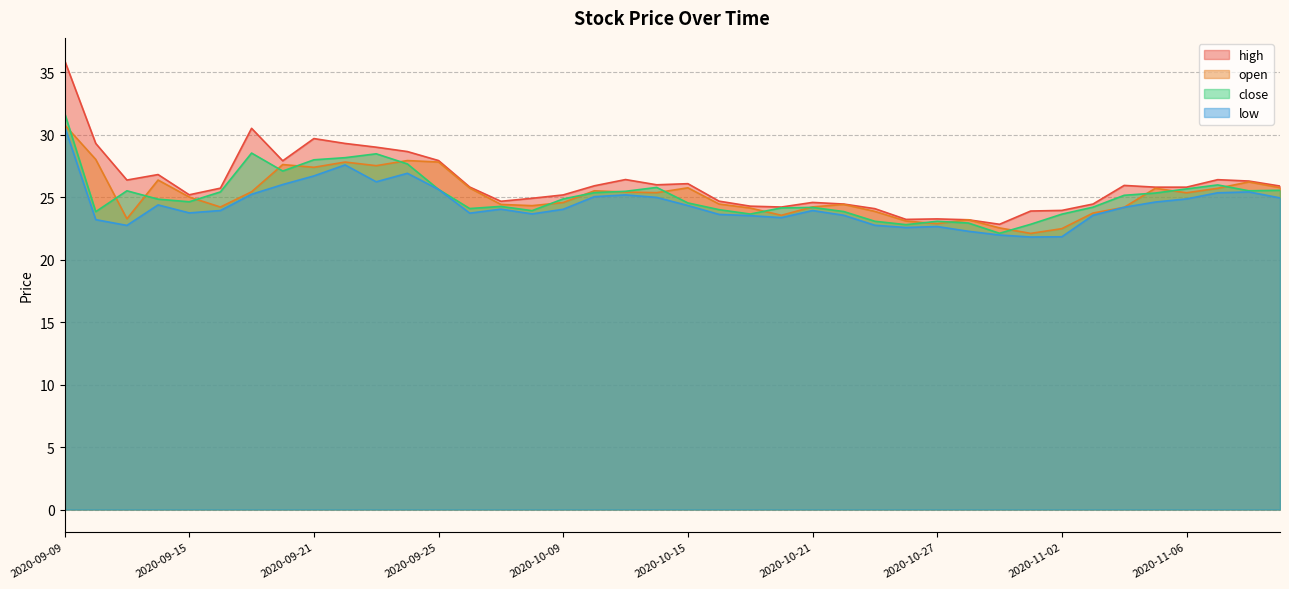

How many interior local peaks does the open series have?

10